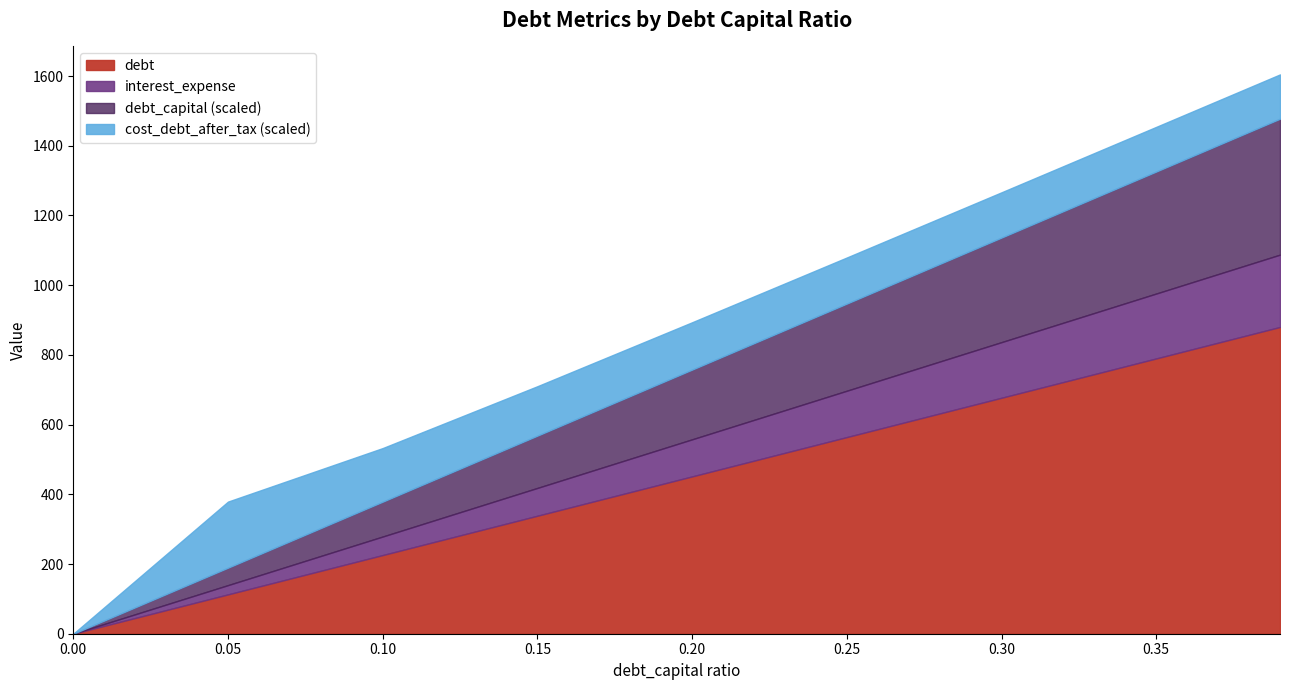

Reading left to right, extract all data points from this chart.

debt_capital: 0.0	0.1	0.1	0.1	0.2	0.2	0.3	0.3	0.4
debt: 0.0	112.8	225.6	338.5	451.3	564.1	676.9	789.7	880.0
interest_expense: 0.0	26.6	53.2	79.8	106.4	133.0	159.6	186.2	207.5
cost_debt_after_tax: 0.0	0.4	0.3	0.3	0.3	0.3	0.3	0.3	0.3